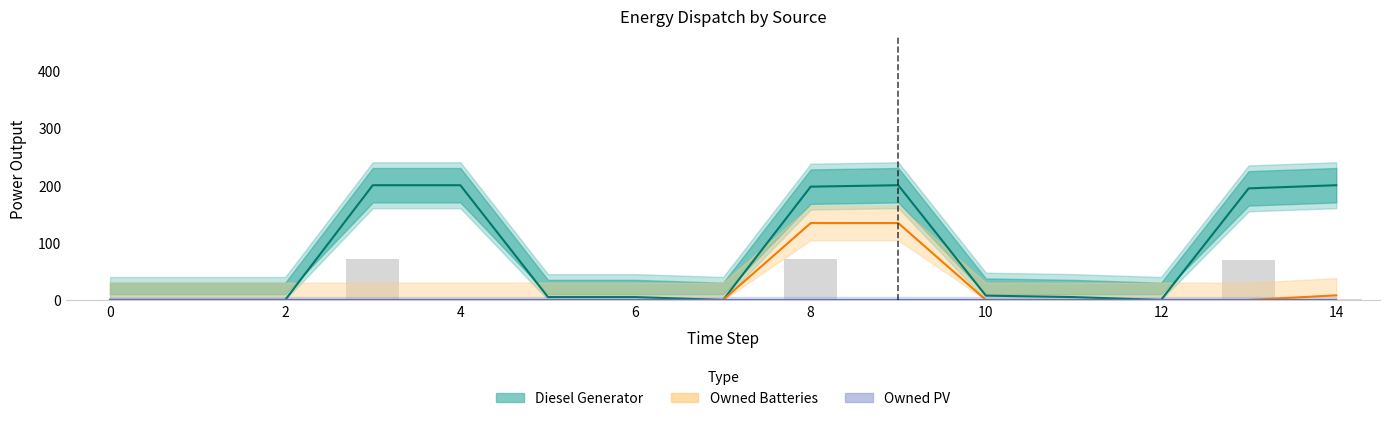

Reading right to left, extract all data points from this chart.

Diesel Generator: 200.0	194.5	0.0	5.0	7.5	200.0	197.5	0.0	5.0	5.0	200.0	200.0	0.0	0.0	0.0
Owned Batteries: 8.0	0.0	0.0	0.0	0.0	134.0	134.0	0.0	0.0	0.0	0.0	0.0	0.0	0.0	0.0
Owned PV: 0.0	0.0	0.0	0.0	0.0	0.0	0.0	0.0	0.0	0.0	0.0	0.0	0.0	0.0	0.0